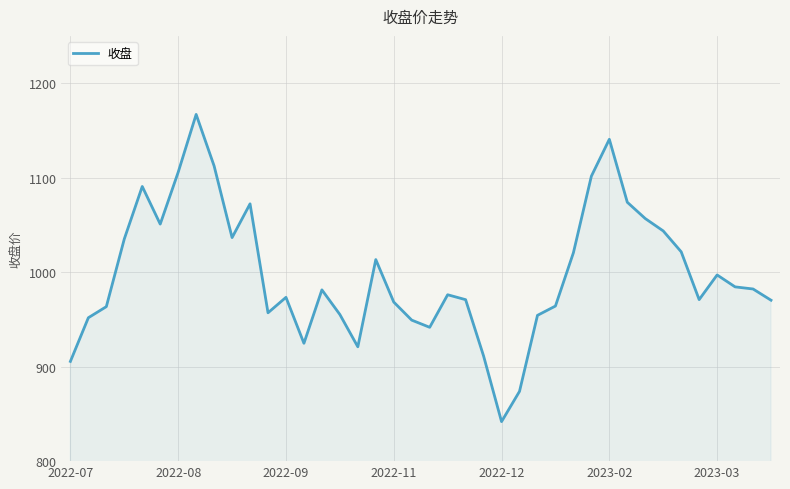

What is the minimum value shown in the chart?

841.8